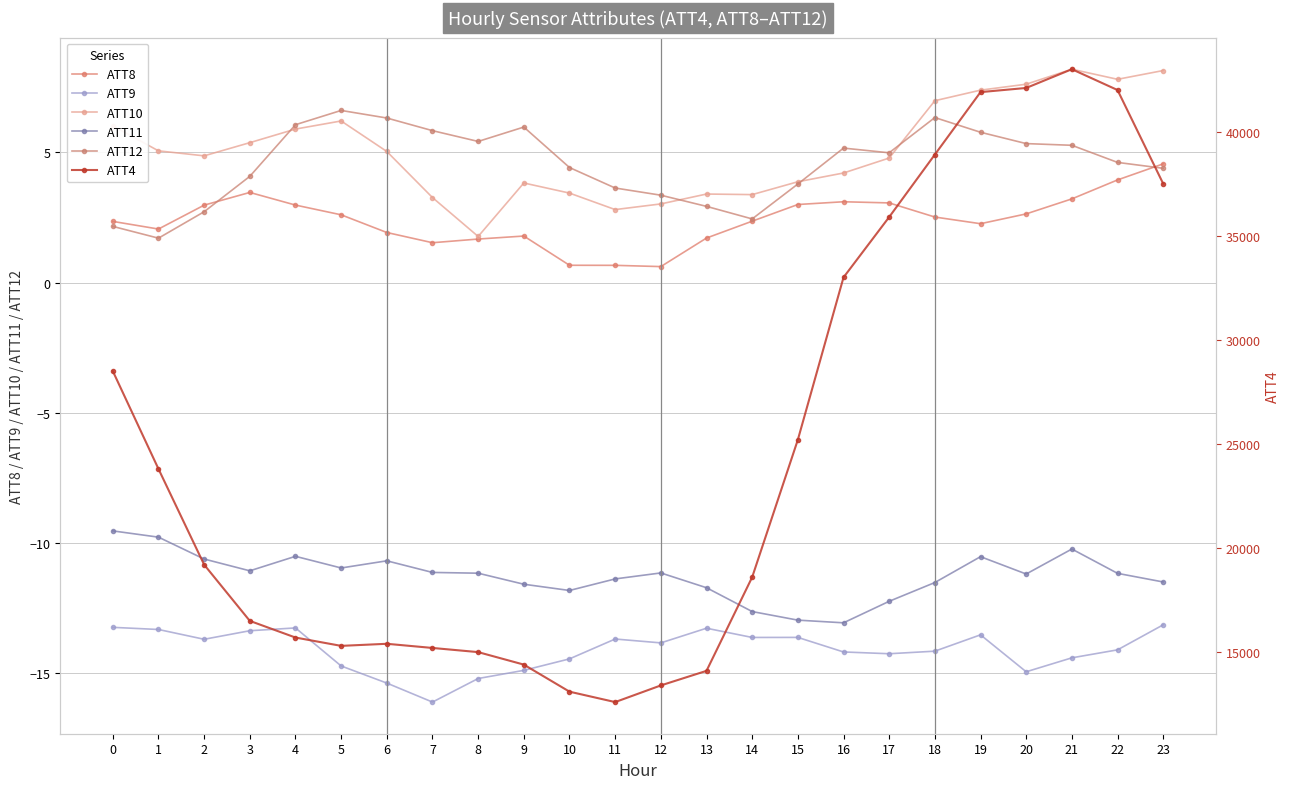

How many data points does each series have?

24